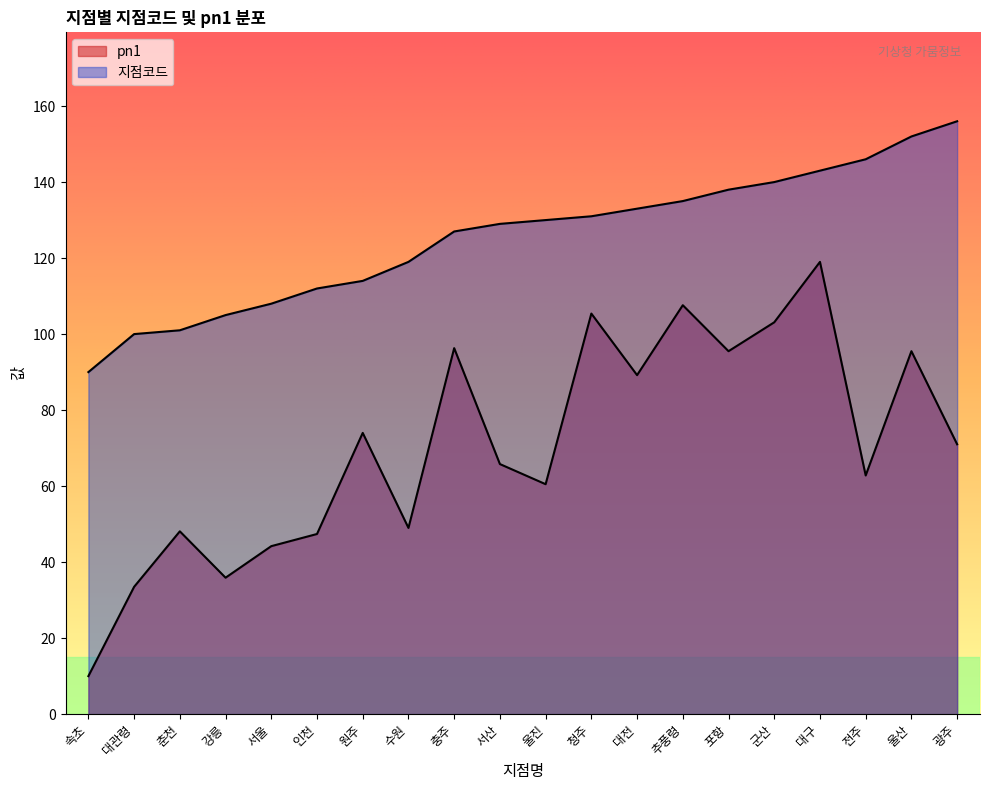

What are all the series names shown in the legend?

지점코드, pn1